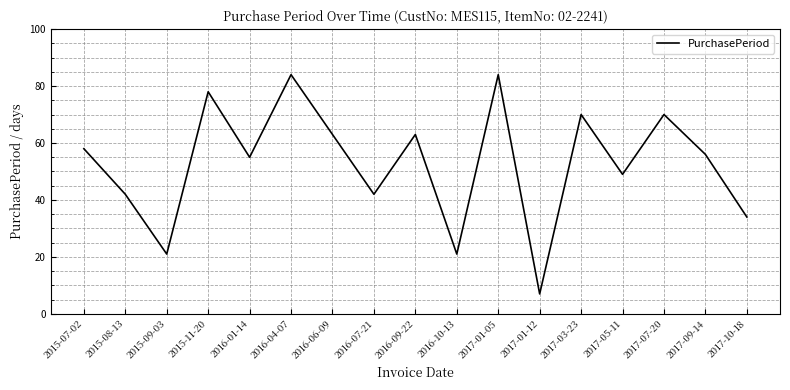

Where is the first local minimum?

2015-09-03